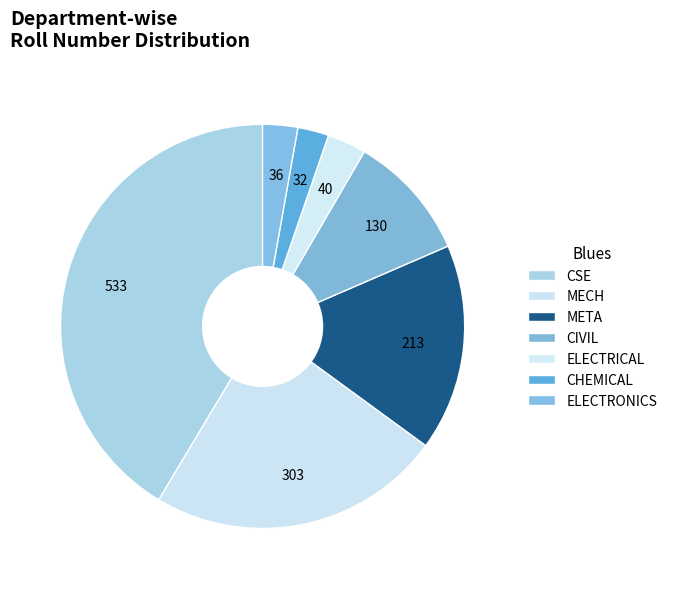

What portion of the pie excludes ELECTRICAL?

96.9%